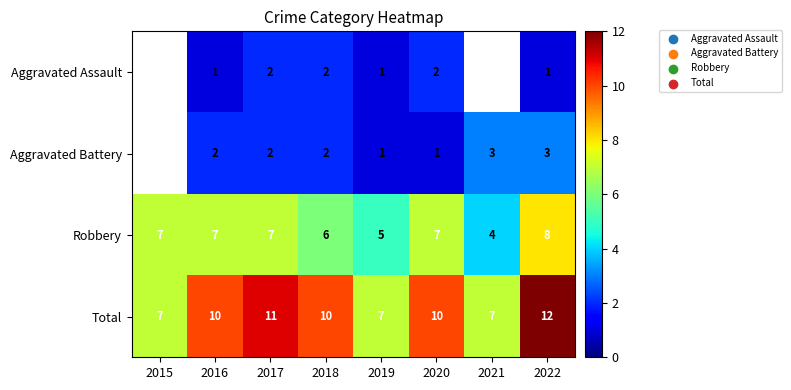

How many data points does each series have?

8